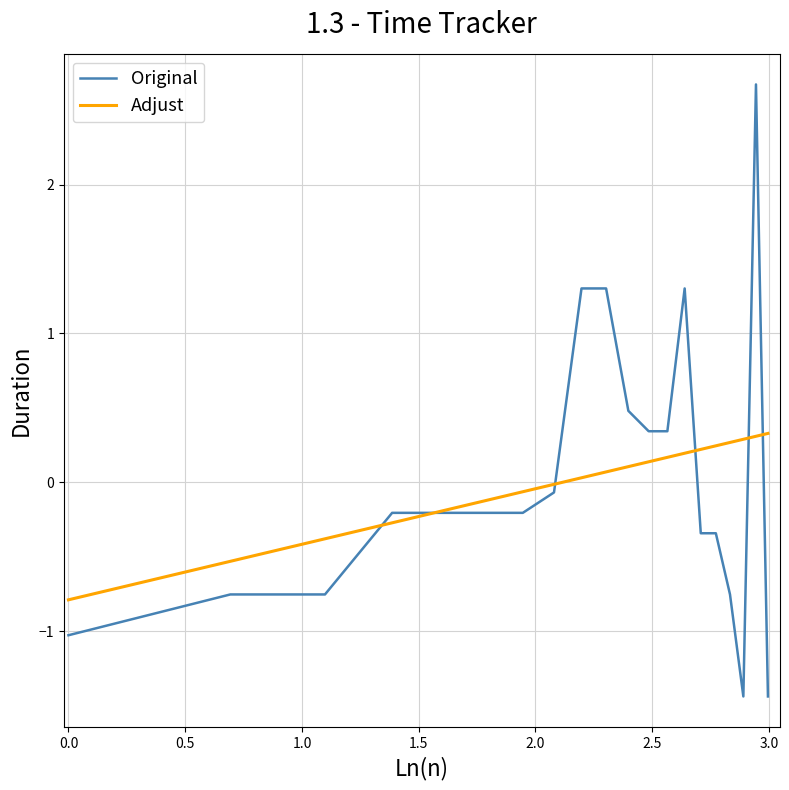

Which series has the largest range (max minus min)?

Original